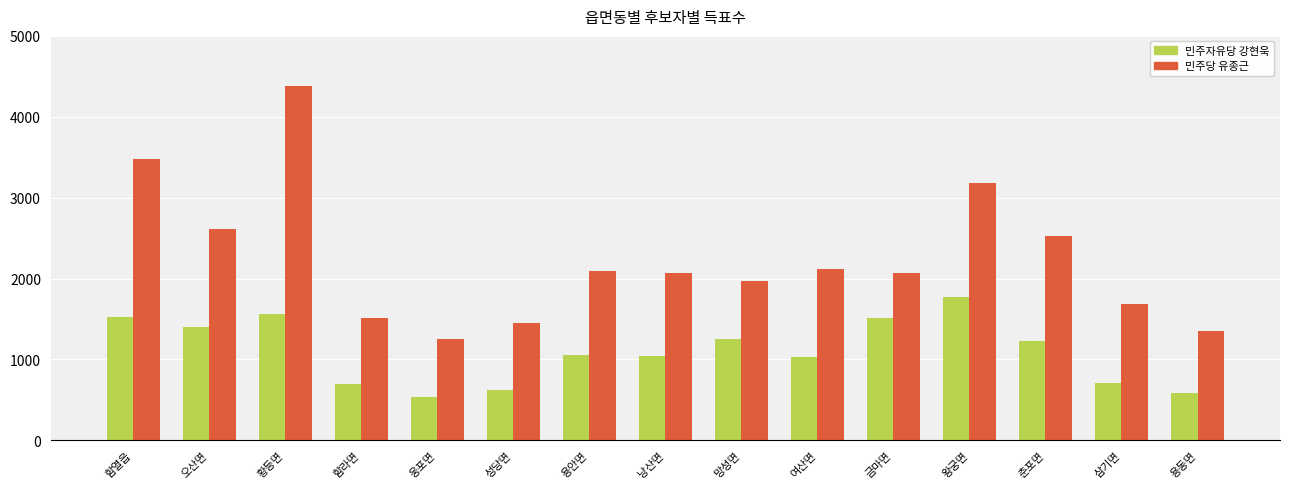

Rank the series by their average value, from lowest to highest.

민주자유당 강현욱, 민주당 유종근